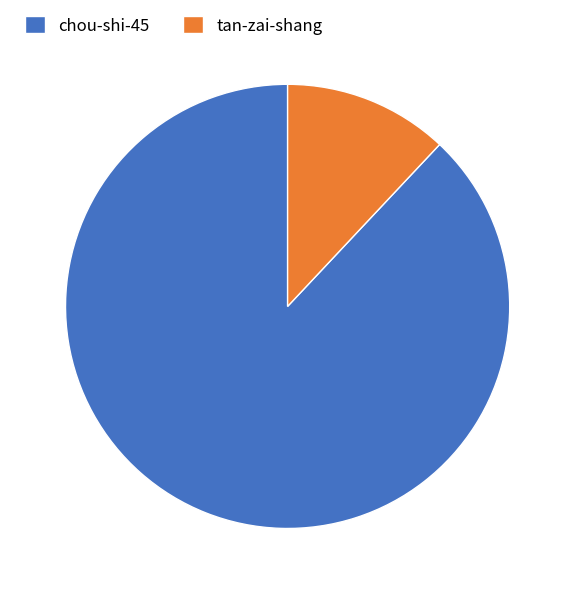

Which has a higher value, chou-shi-45 or tan-zai-shang?

chou-shi-45